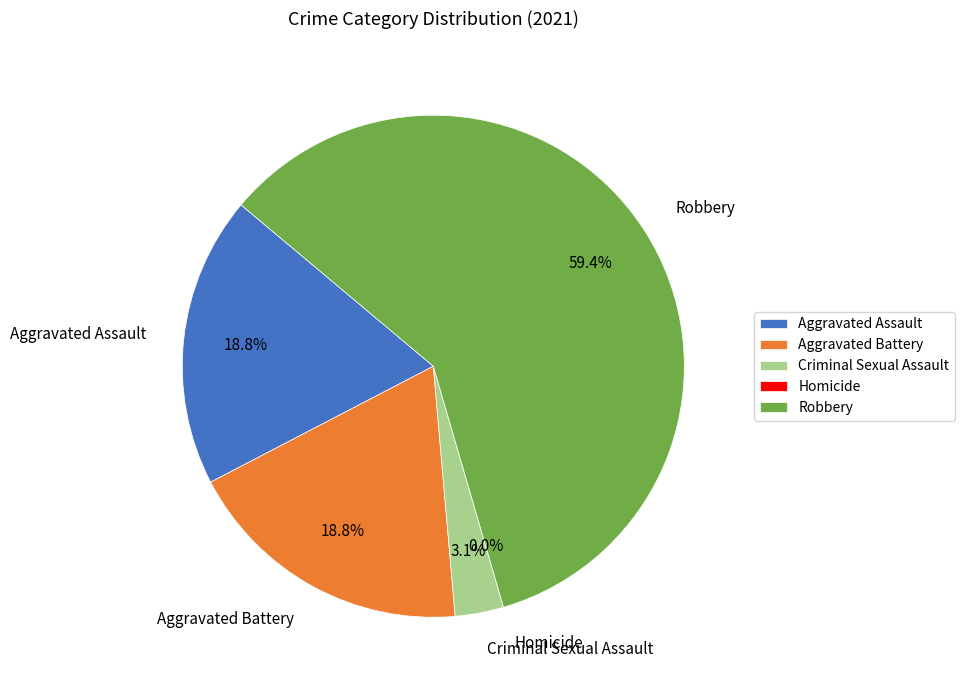

Is Total the majority of the pie?

No